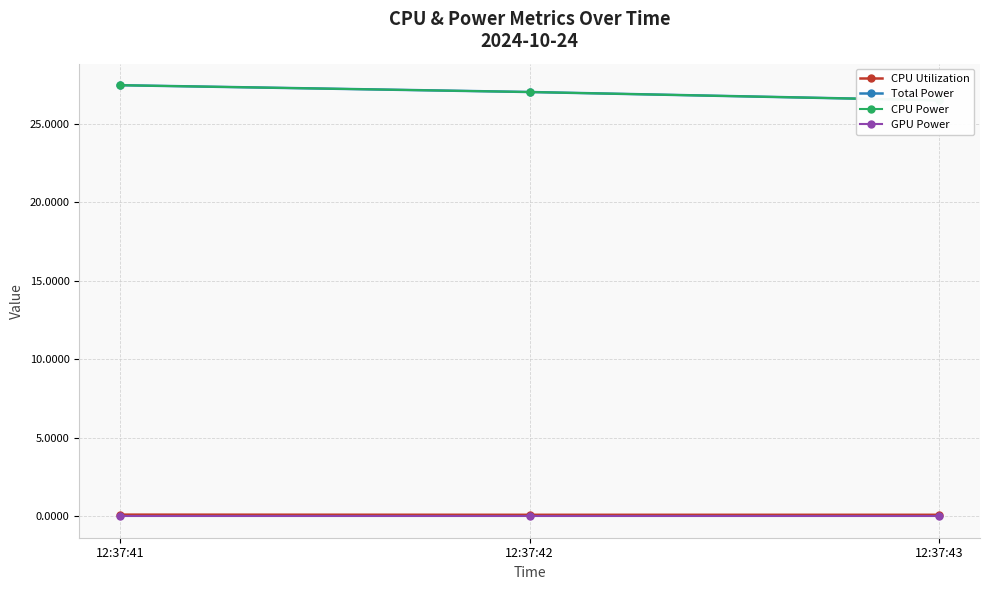

At which label is GPU Power closest to 0?

12:37:41